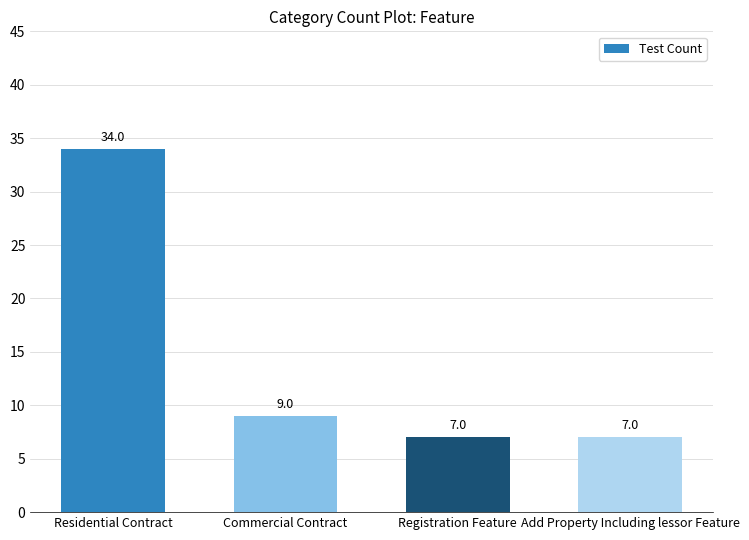

What position from the right is Residential Contract?

4